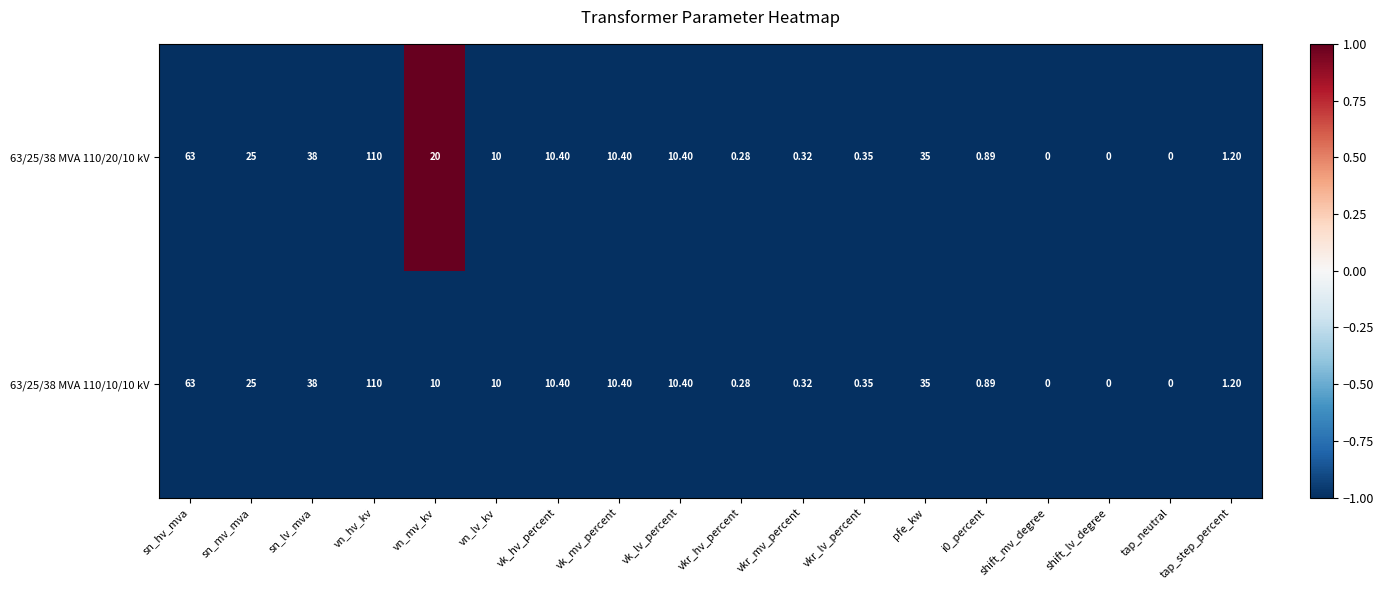

Is the value of 63/25/38 MVA 110/20/10 kV at shift_mv_degree greater than the value of 63/25/38 MVA 110/10/10 kV at sn_hv_mva?

No